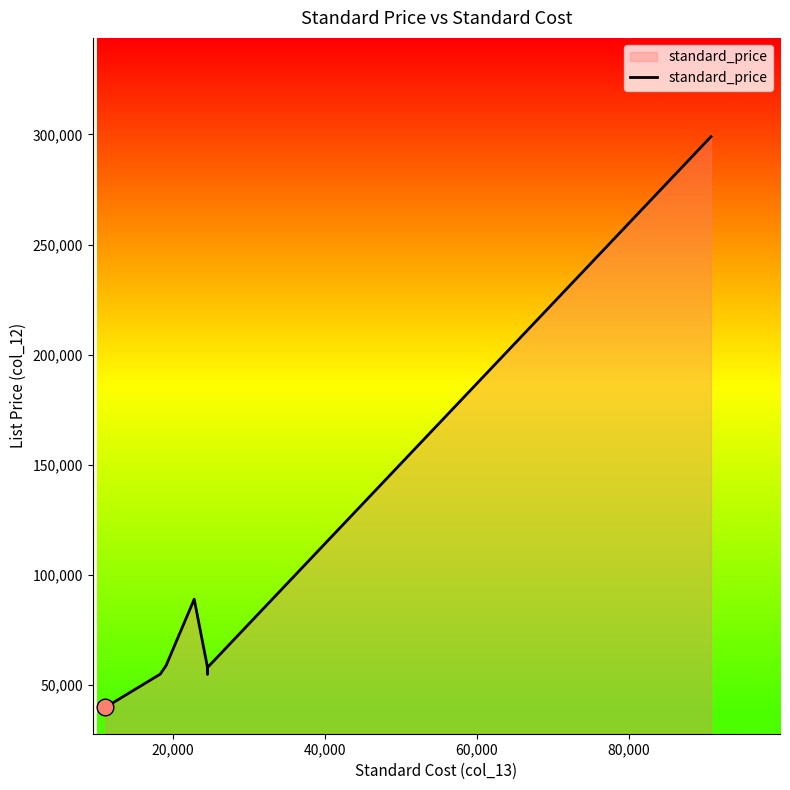

How many data points are above 59000?

6